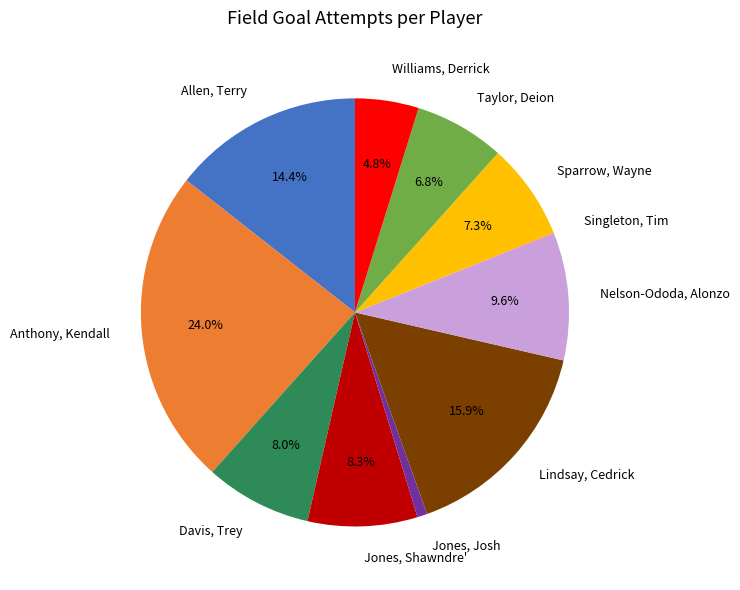

Which category has the biggest portion of the pie?

Anthony, Kendall